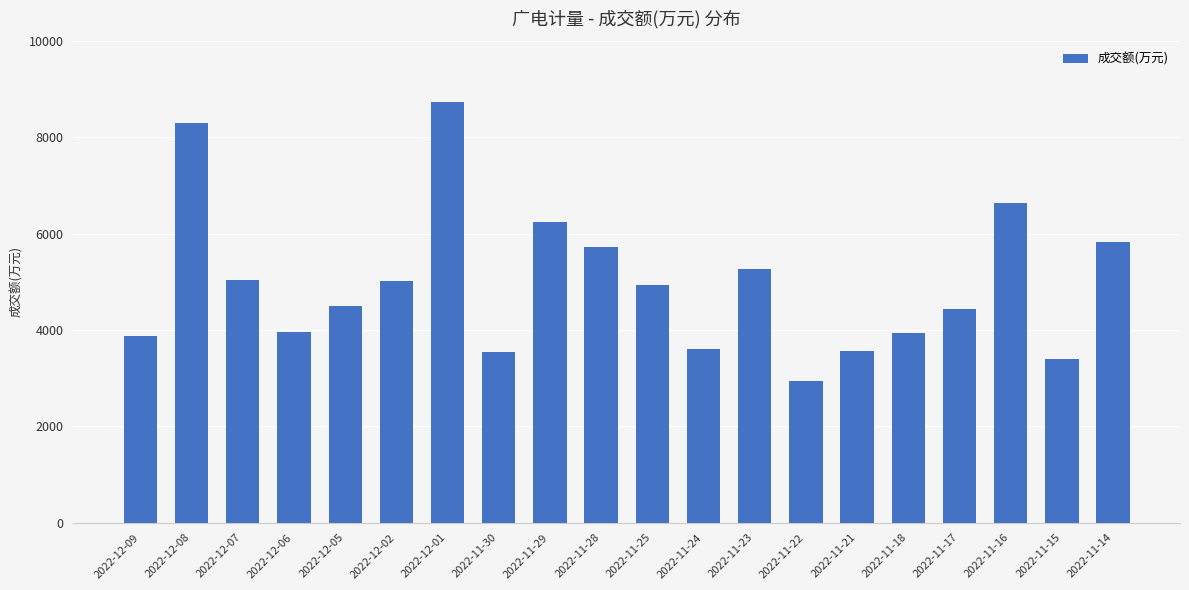

Read the value at 2022-11-23, to the nearest 10.

5260